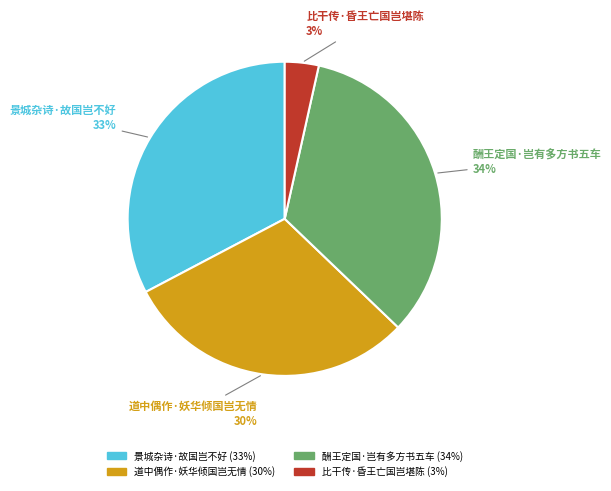

Count the number of slices in the pie.

4